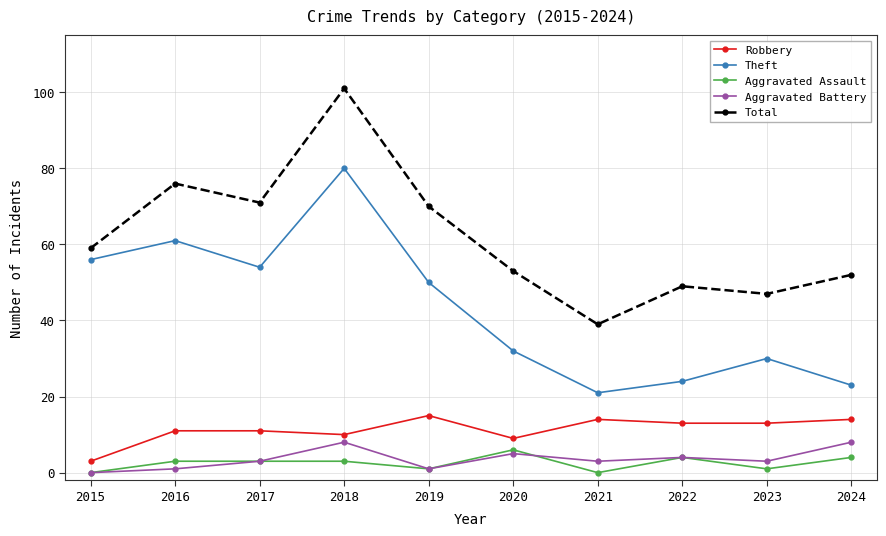

At how many categories does at least one series exceed 95?

1